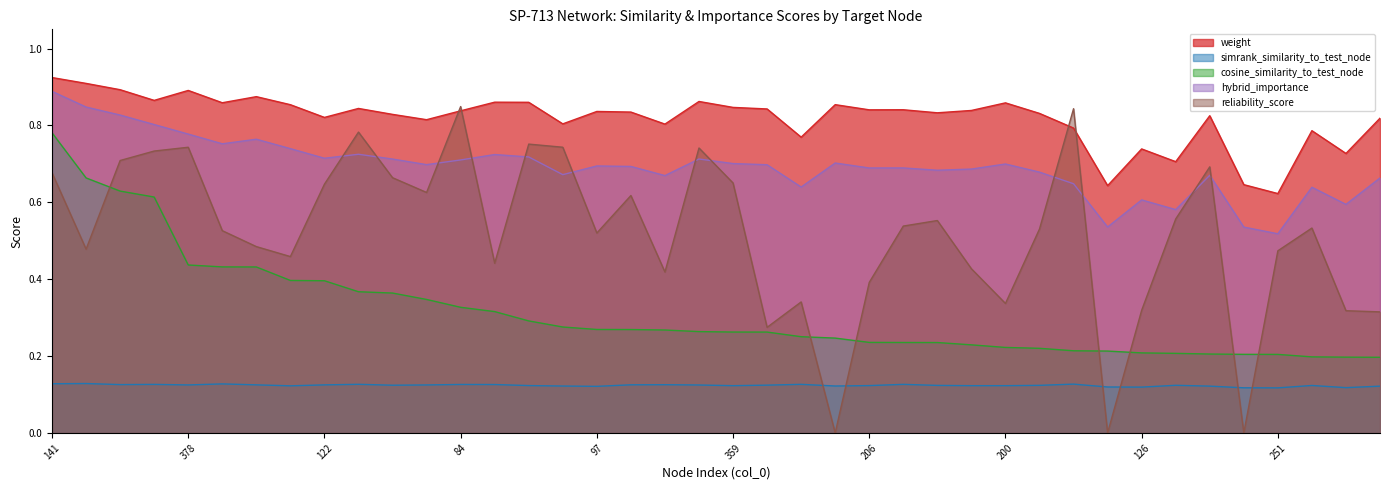

Which series has the widest spread of values?

reliability_score